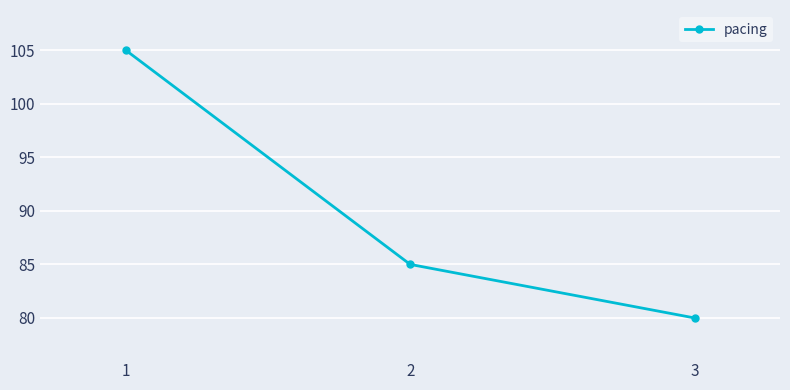

List the labels in order of value, largest first.

1, 2, 3